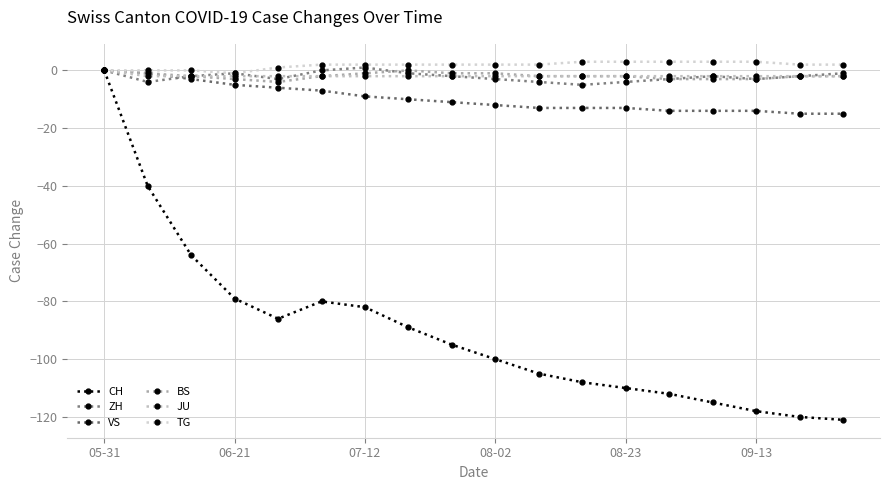

Reading left to right, extract all data points from this chart.

CH: 0	-40	-64	-79	-86	-80	-82	-89	-95	-100	-105	-108	-110	-112	-115	-118	-120	-121
ZH: 0	-4	-2	-1	-3	0	1	-1	-2	-3	-4	-5	-4	-3	-2	-3	-2	-1
VS: 0	-1	-3	-5	-6	-7	-9	-10	-11	-12	-13	-13	-13	-14	-14	-14	-15	-15
BS: 0	-1	-2	-3	-4	-2	-1	0	-1	-1	-2	-2	-2	-3	-3	-3	-2	-2
JU: 0	-2	-2	-2	-2	-2	-2	-2	-2	-2	-2	-2	-2	-2	-2	-2	-2	-2
TG: 0	0	0	-1	1	2	2	2	2	2	2	3	3	3	3	3	2	2